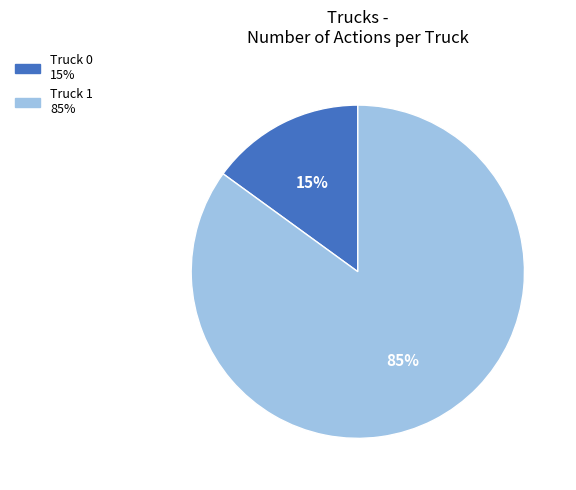

Rank the categories by value from highest to lowest.

Truck 1, Truck 0